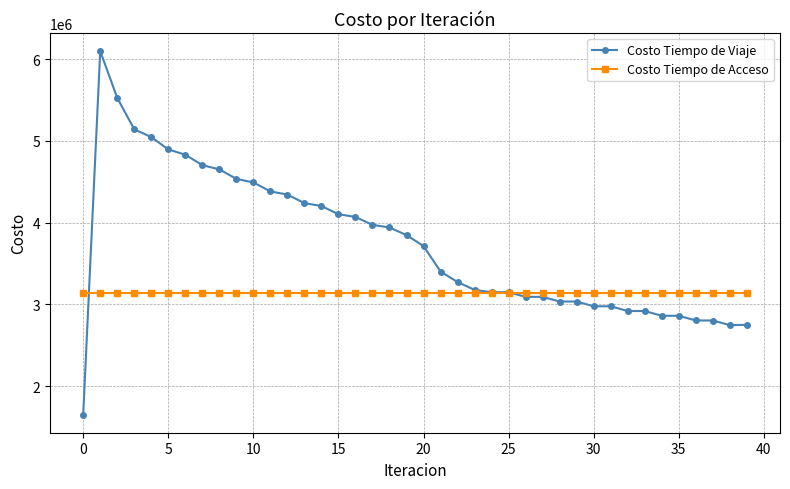

What is the difference between the second highest and second lowest values in the Costo Tiempo de Viaje series?

2777709.0